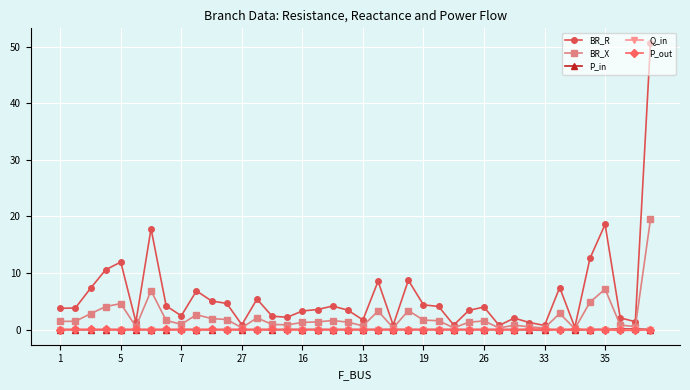

Which series has the largest total across all categories?

BR_R